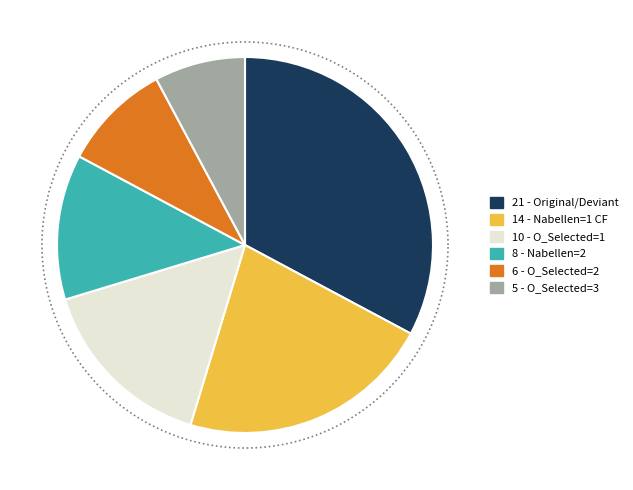

True or false: Counterfactual - deviant accounts for 1% of the total.

False